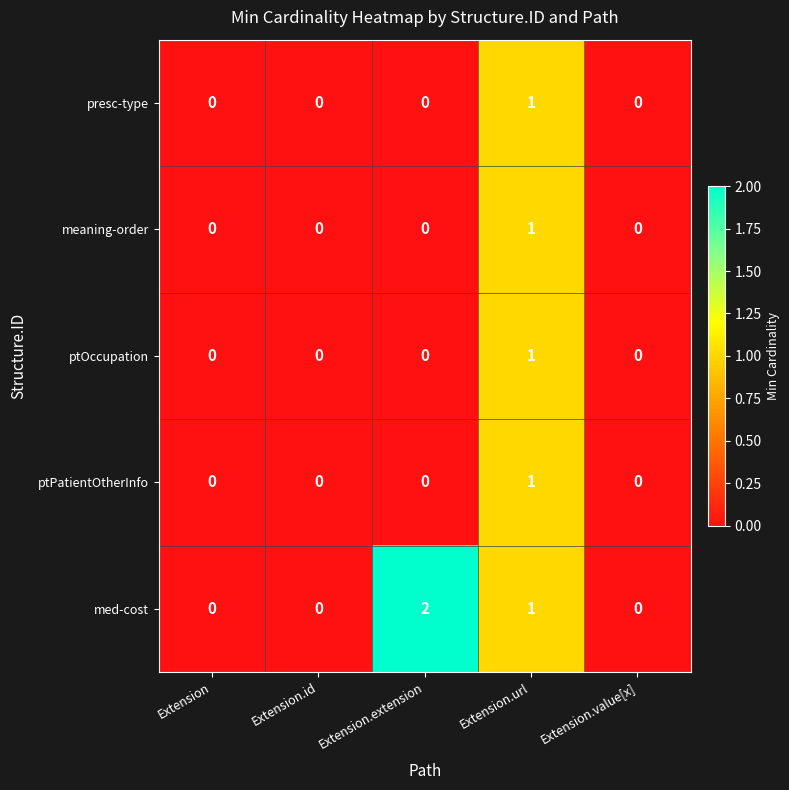

At which category is the sum across all series the highest?

Extension.url